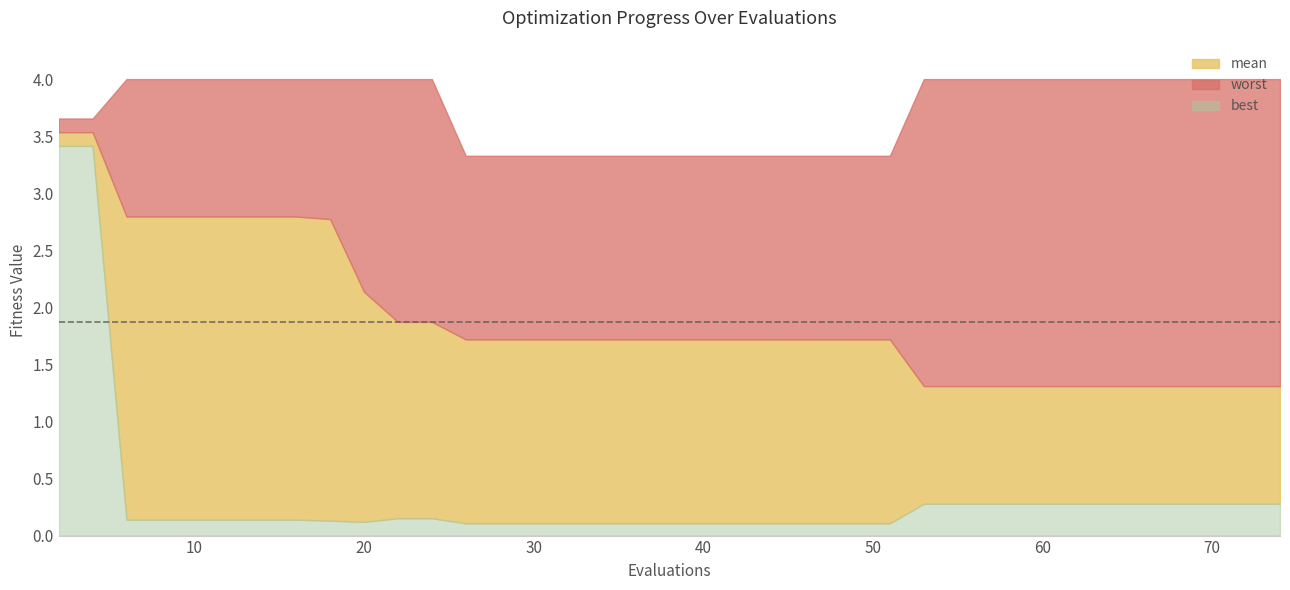

Rank the series by their average value, from lowest to highest.

best, mean, worst